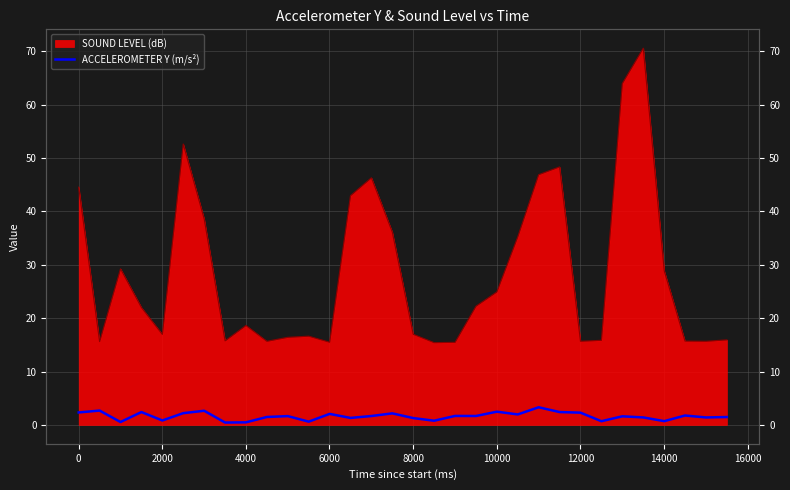

At which label is the value closest to 1?

6000